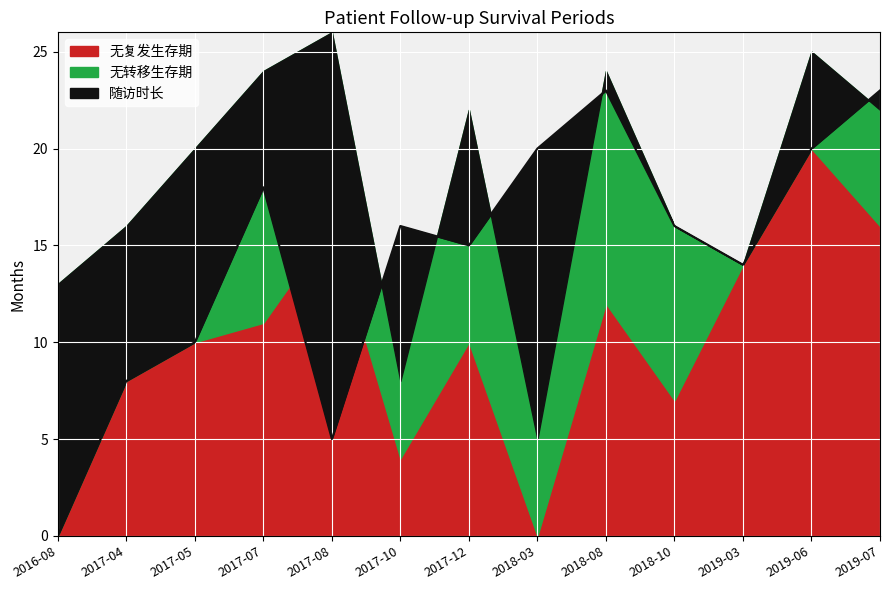

The value of 无复发生存期 at 2019-03 is 14. True or false?

True